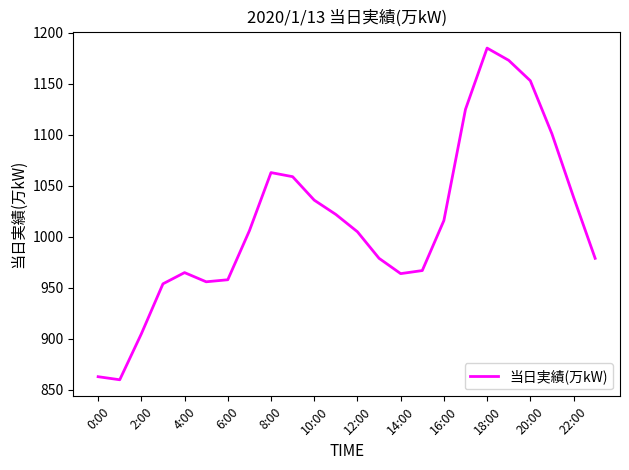

What is the greatest value displayed?

1185